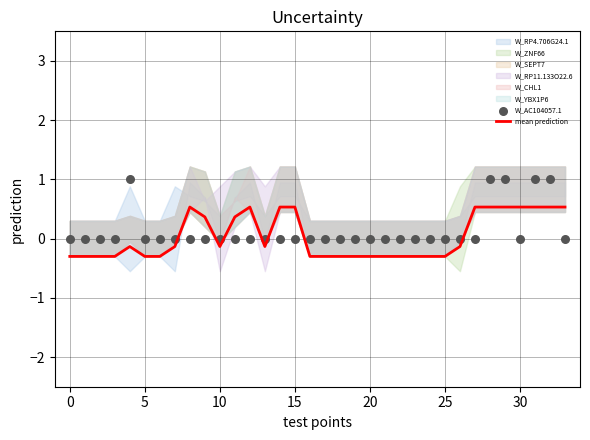

What is the minimum value for mean prediction?

-0.3